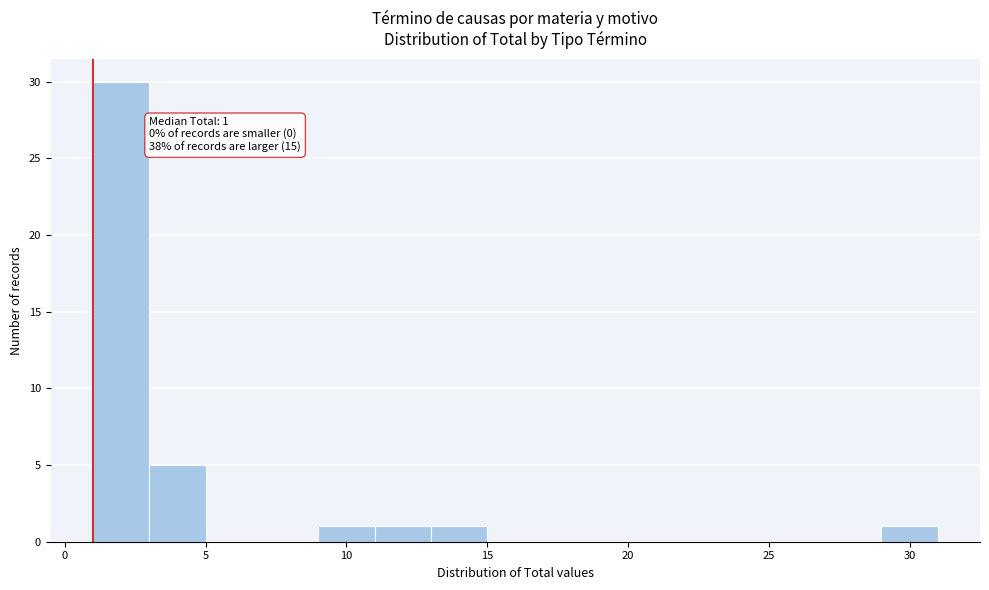

Over which range of the x-axis is the bar tallest?

1 to 3